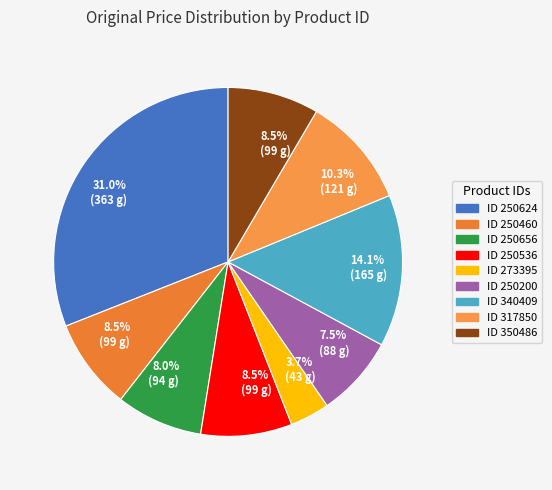

How many segments does this pie chart have?

9